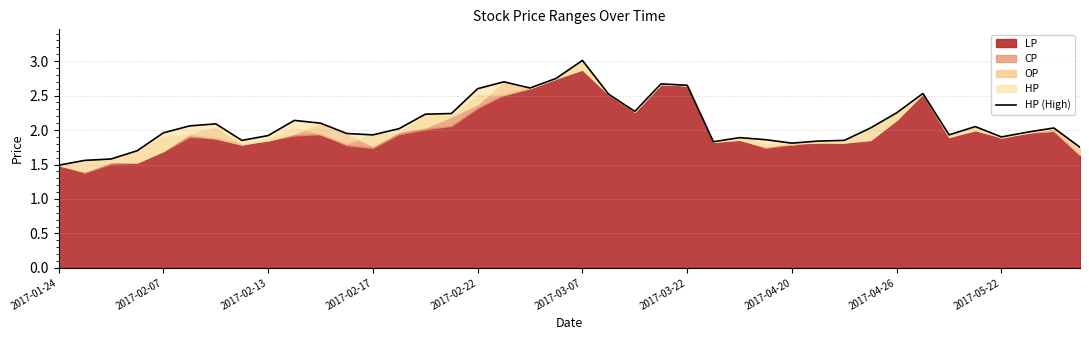

Reading left to right, what are all the values shown in this chart?

1.5	1.6	1.6	1.7	2.0	2.1	2.1	1.9	1.9	2.1	2.1	1.9	1.9	2.0	2.2	2.2	2.6	2.7	2.6	2.8	3.0	2.5	2.3	2.7	2.6	1.8	1.9	1.9	1.8	1.8	1.9	2.0	2.2	2.5	1.9	2.0	1.9	2.0	2.0	1.8